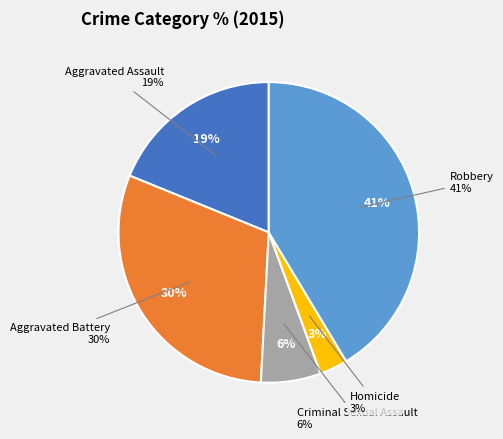

Count the number of slices in the pie.

5